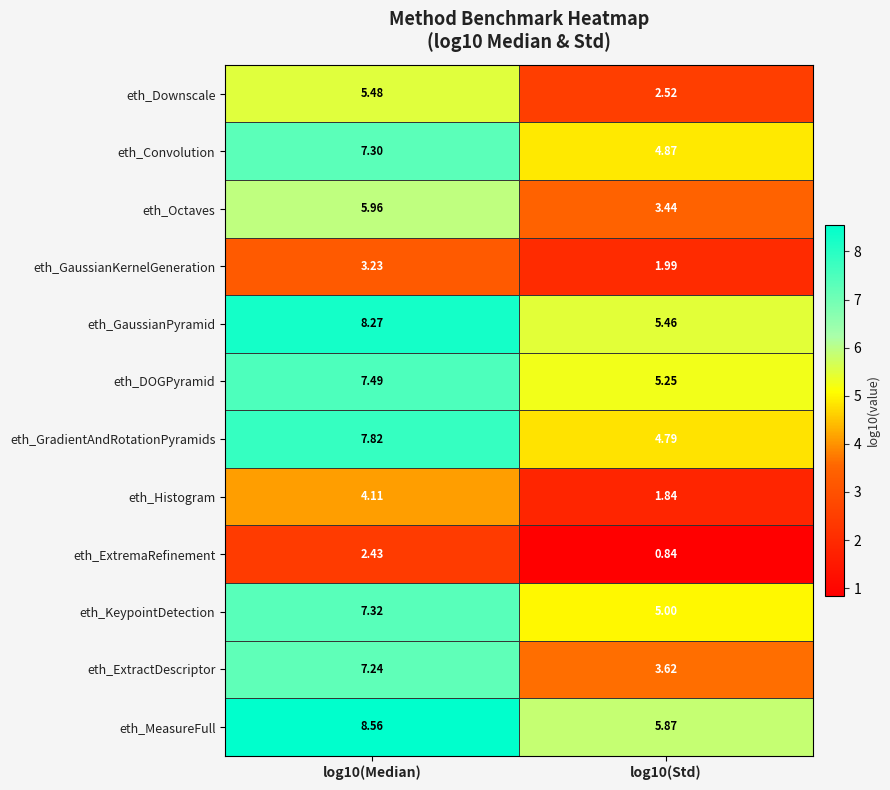

Which series has the largest total across all categories?

eth_MeasureFull